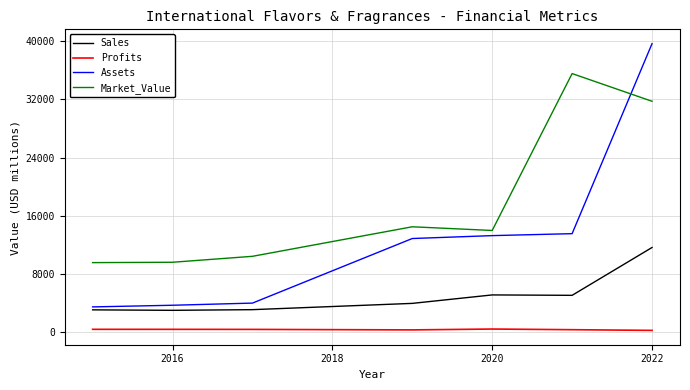

What is the minimum value for Assets?

3495.0